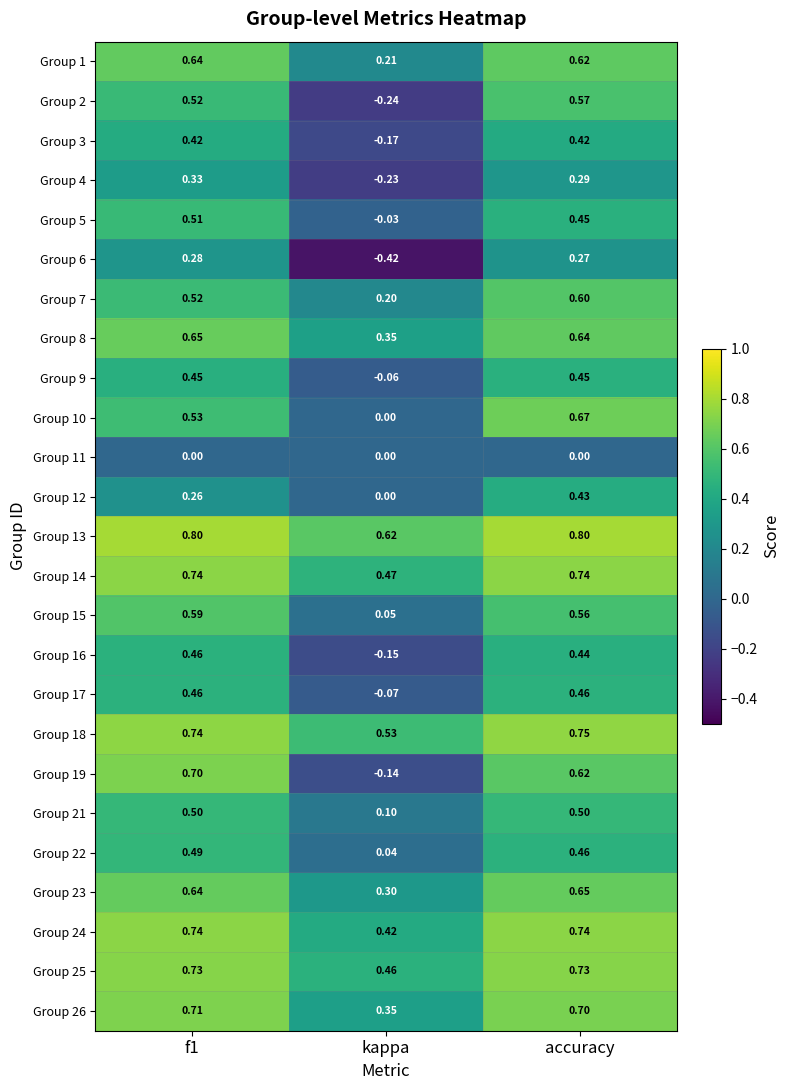

At which label does Group 23 reach its peak?

accuracy